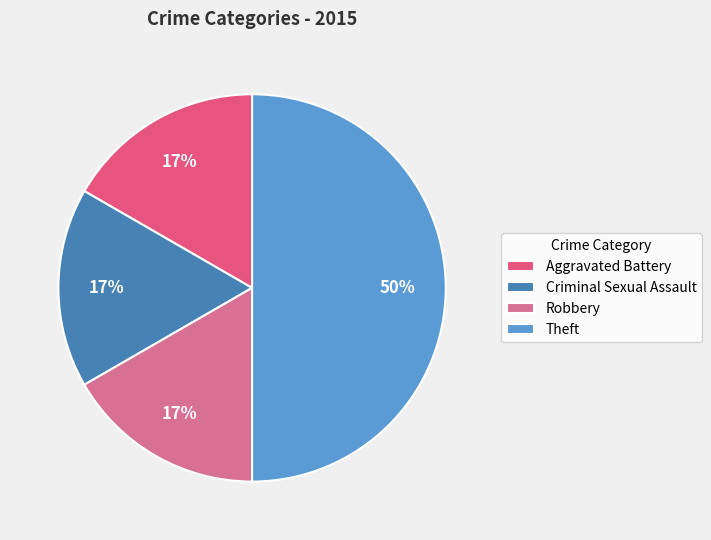

What is the smallest slice in the pie chart?

Aggravated Battery